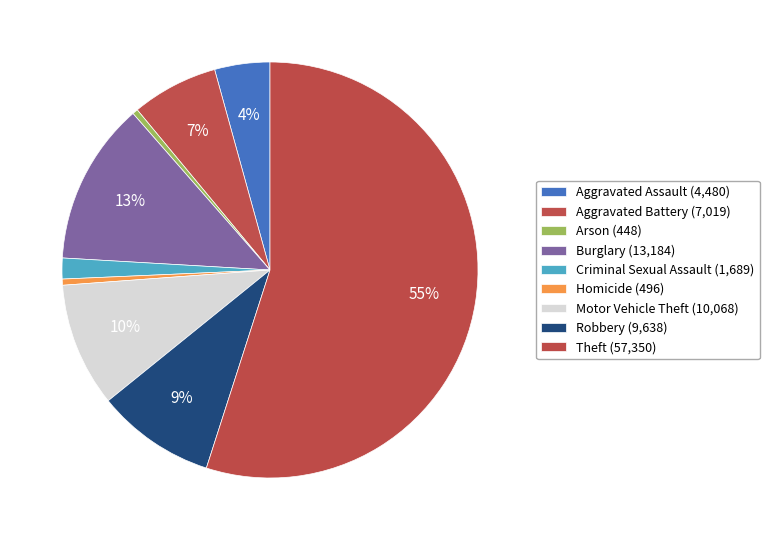

How many segments does this pie chart have?

9